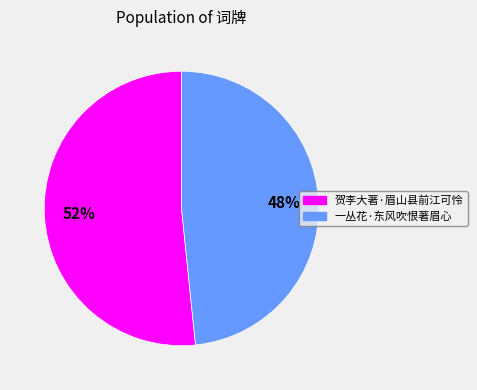

To the nearest percent, what is the combined percentage of 一丛花·东风吹恨著眉心 and 贺李大著·眉山县前江可怜?

100%